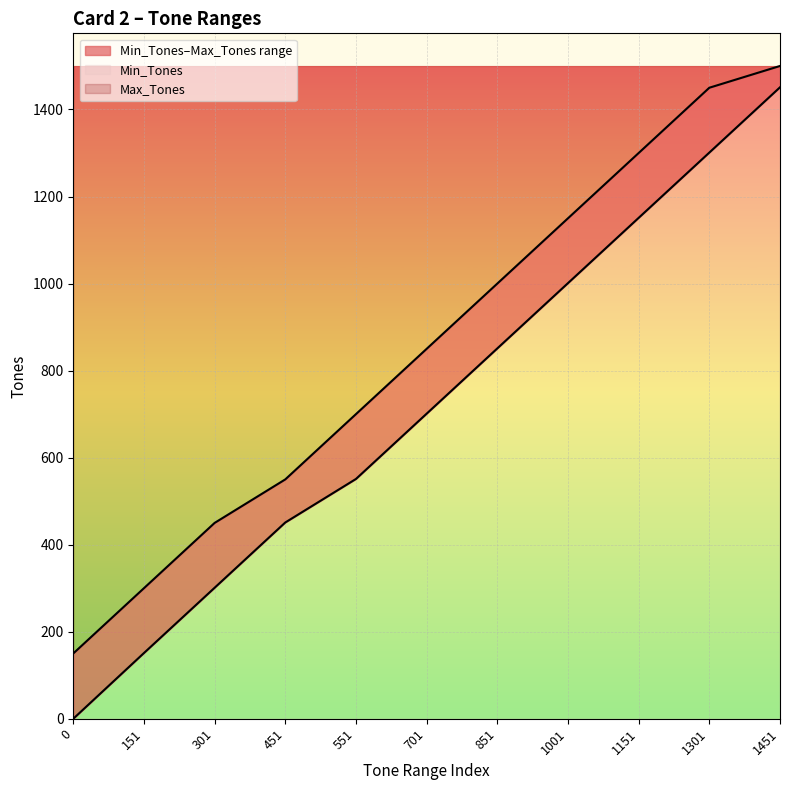

True or false: Max_Tones and Min_Tones intersect in this chart.

False